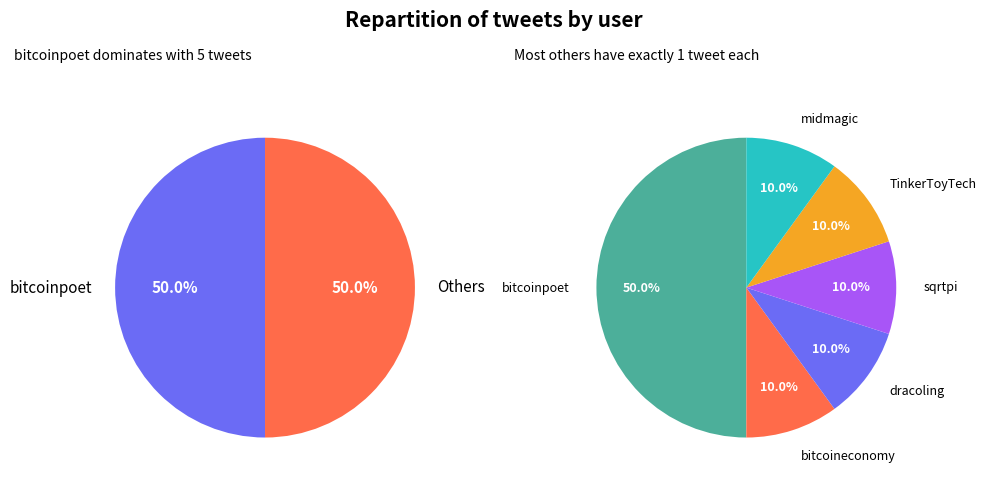

Is the sum of TinkerToyTech and sqrtpi greater than half?

No